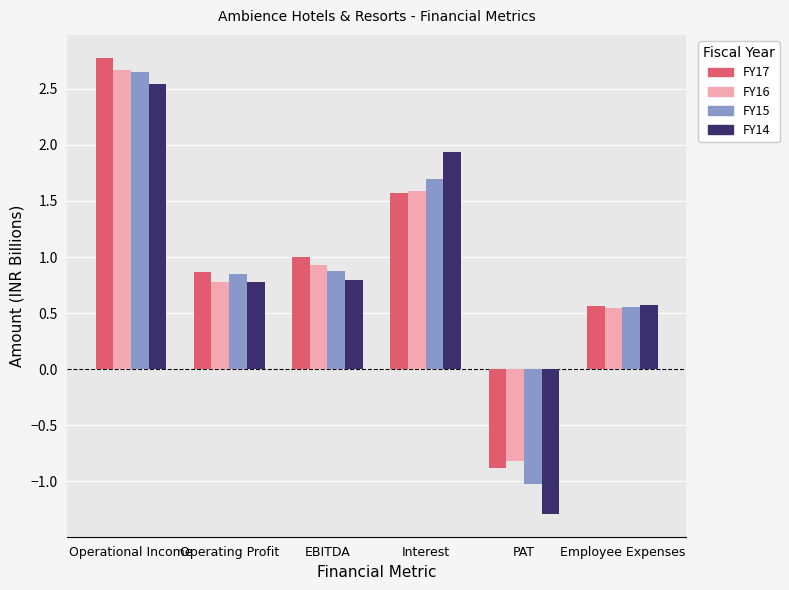

Is the value of FY14 at Operational Income greater than the value of FY15 at Employee Expenses?

Yes